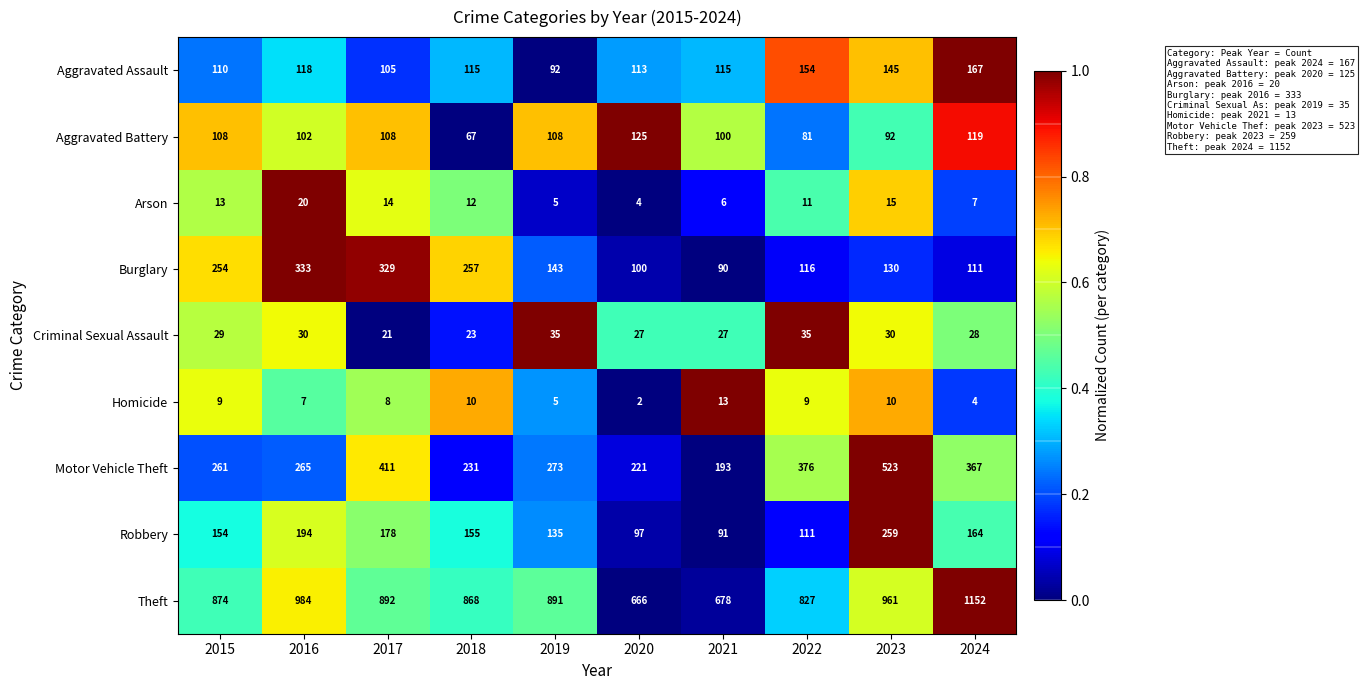

Where is Motor Vehicle Theft nearest to the value 358?

2024